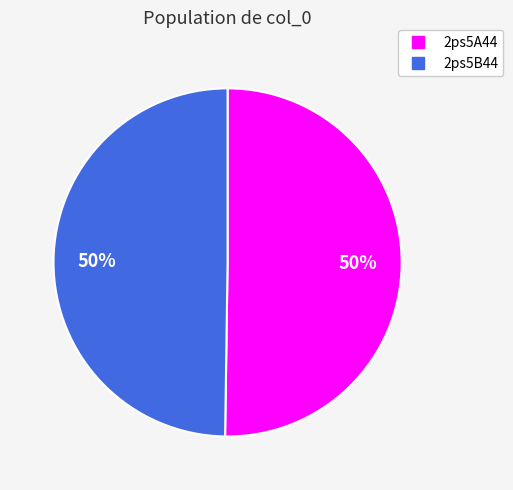

Is the sum of 2ps5A44 and 2ps5B44 greater than half?

Yes